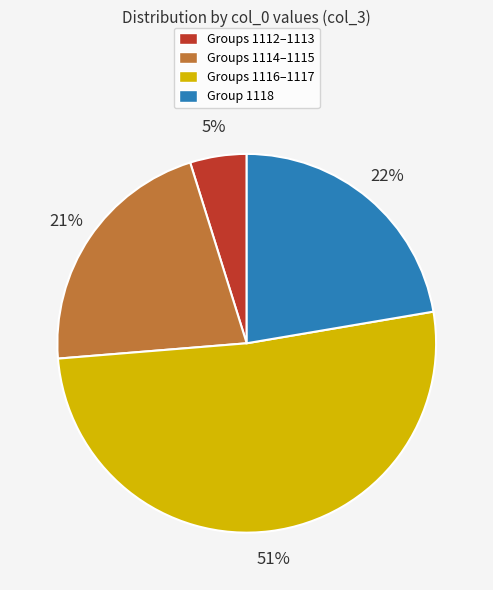

Do Groups 1116–1117 and Groups 1114–1115 together represent more than half of the pie?

Yes